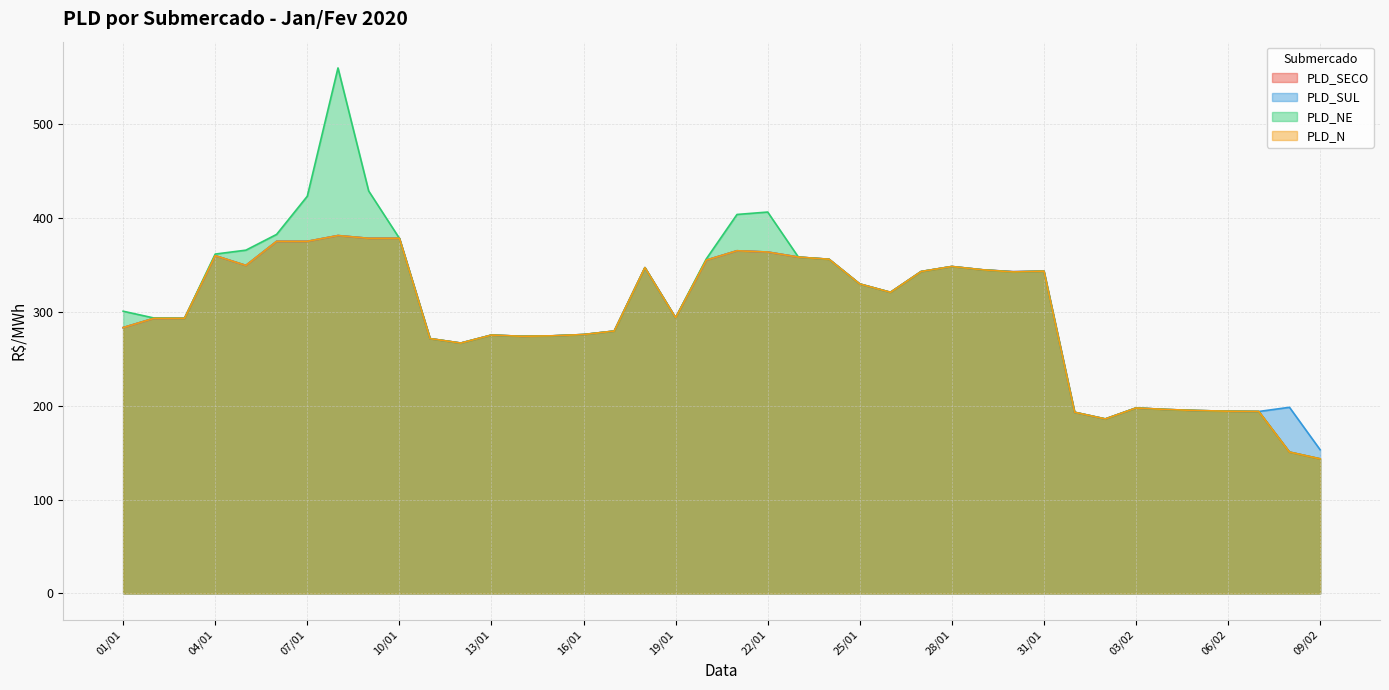

What is the difference between the PLD_SECO values at 25/01 and 01/02?

136.7